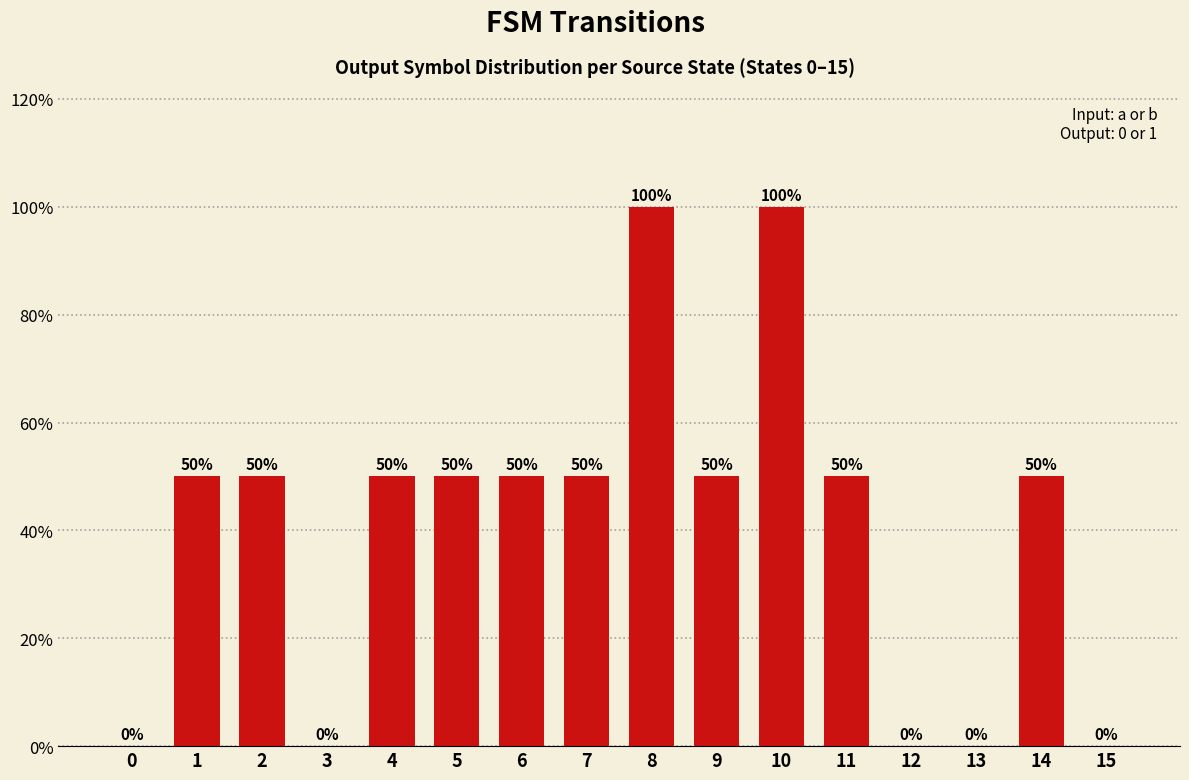

Count the values in the range 0 to 50.

14